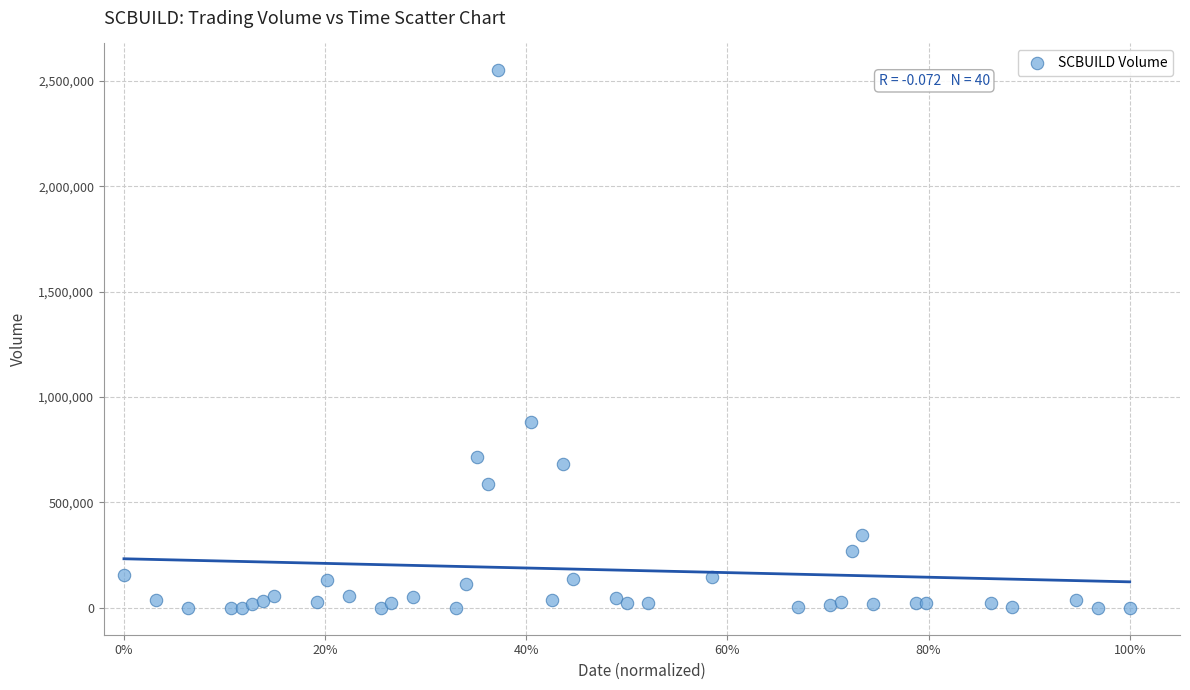

What Y value in the scatter plot is closest to 1275354?

879854